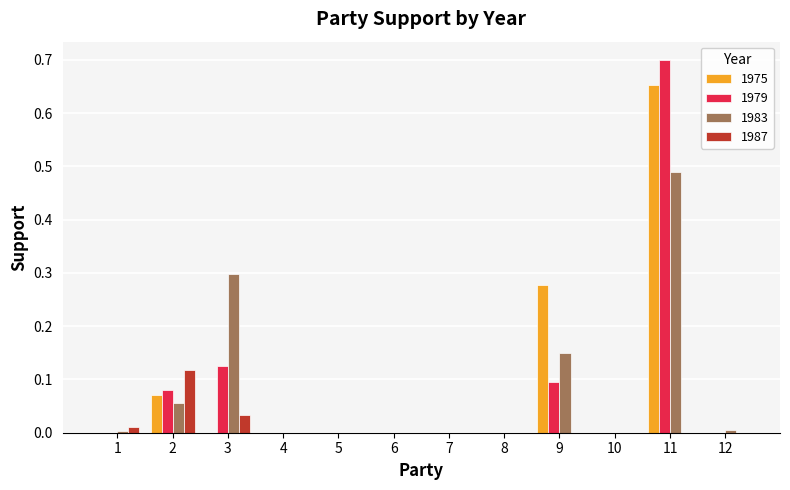

The 1979 series shows -0.3 at 12. True or false?

False